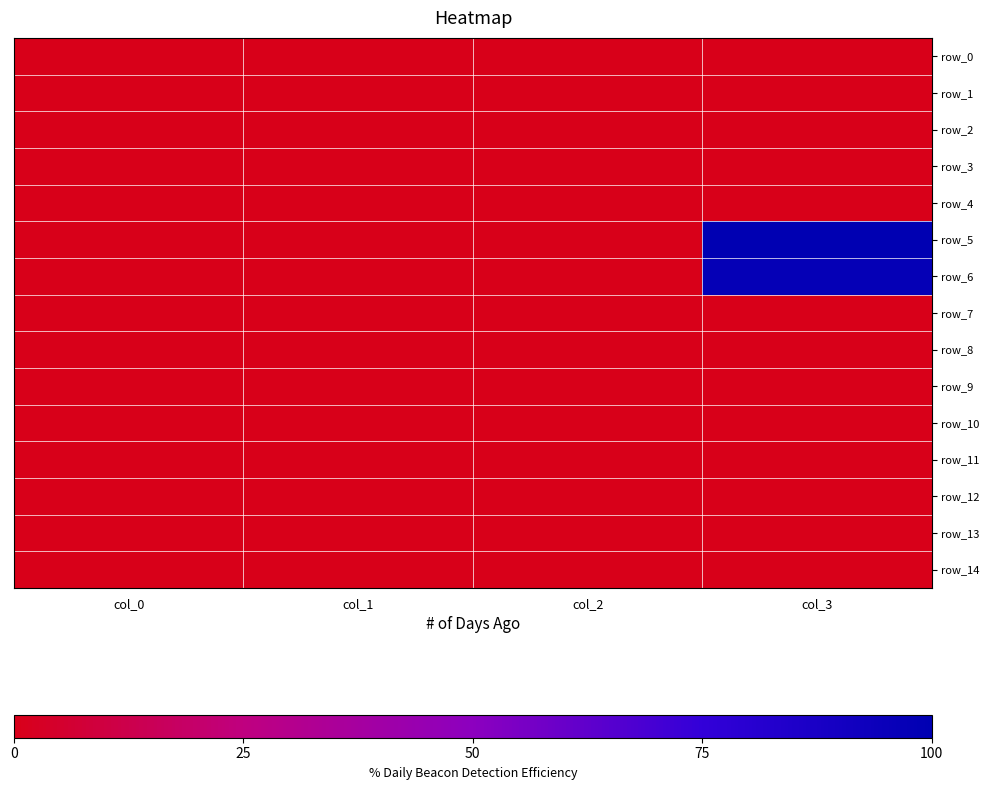

Which series has the largest total across all categories?

row_5